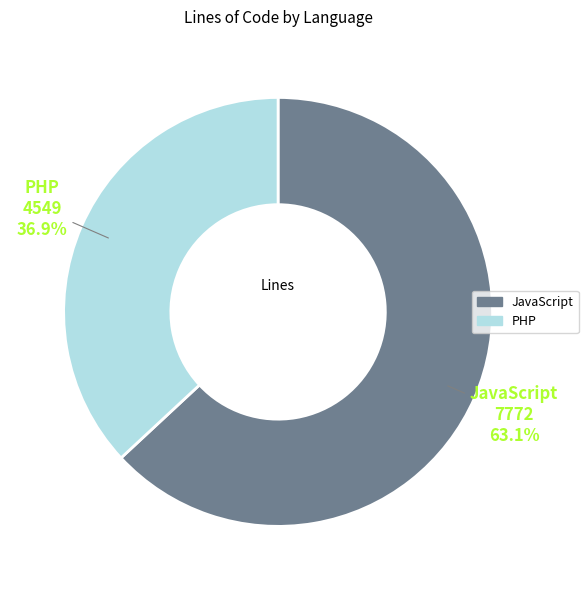

Which category has the biggest portion of the pie?

JavaScript